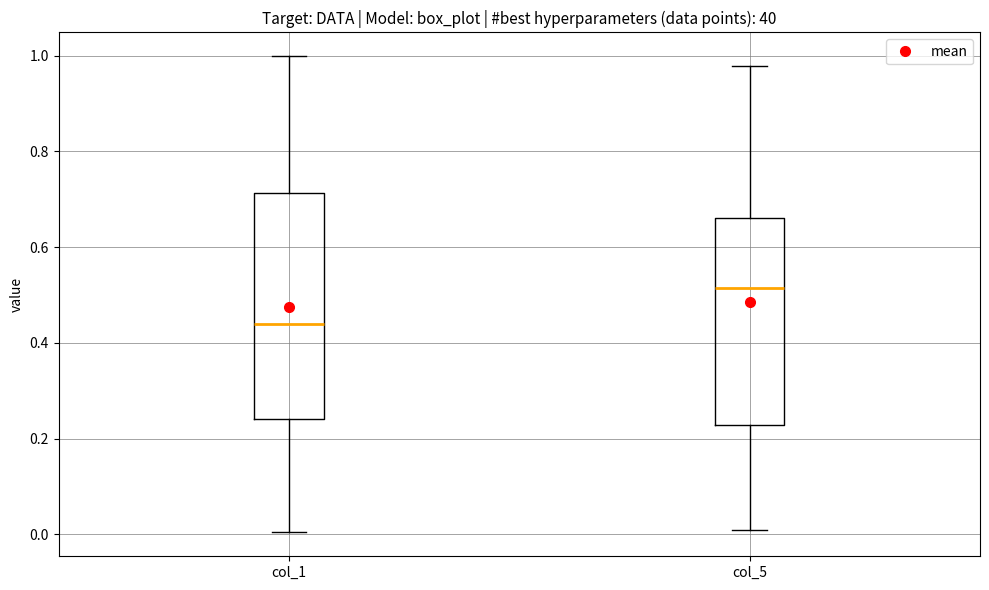

Which box's median line is the highest?

col_5